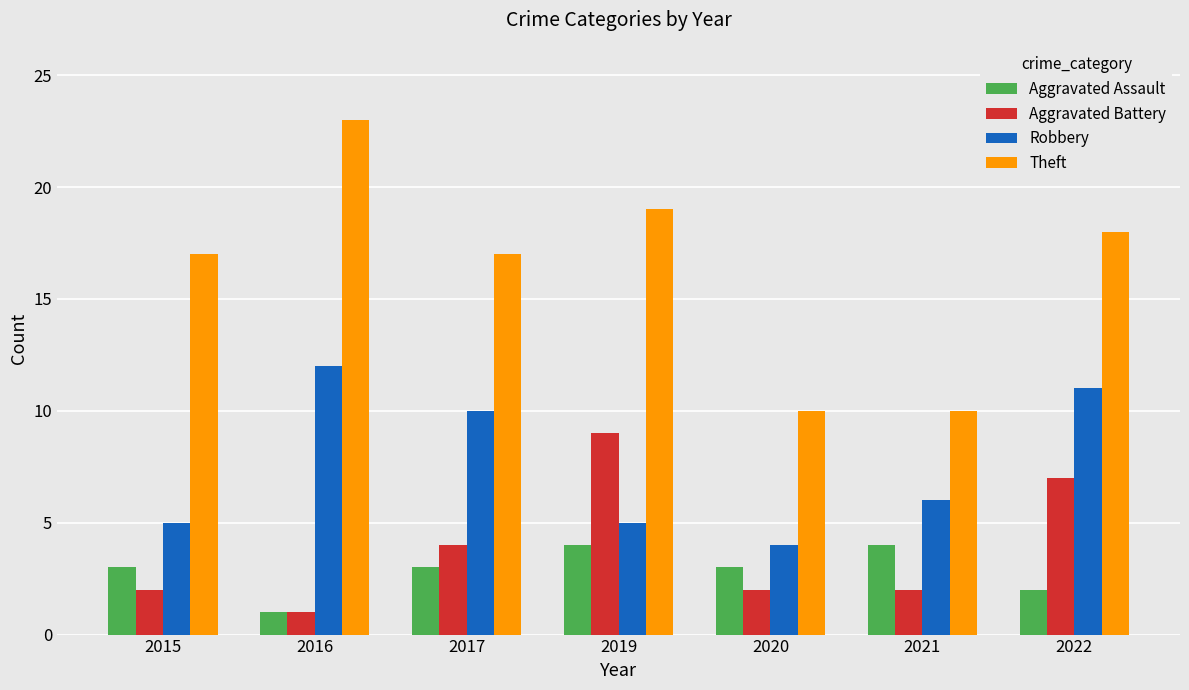

What is the maximum value shown in the chart?

23